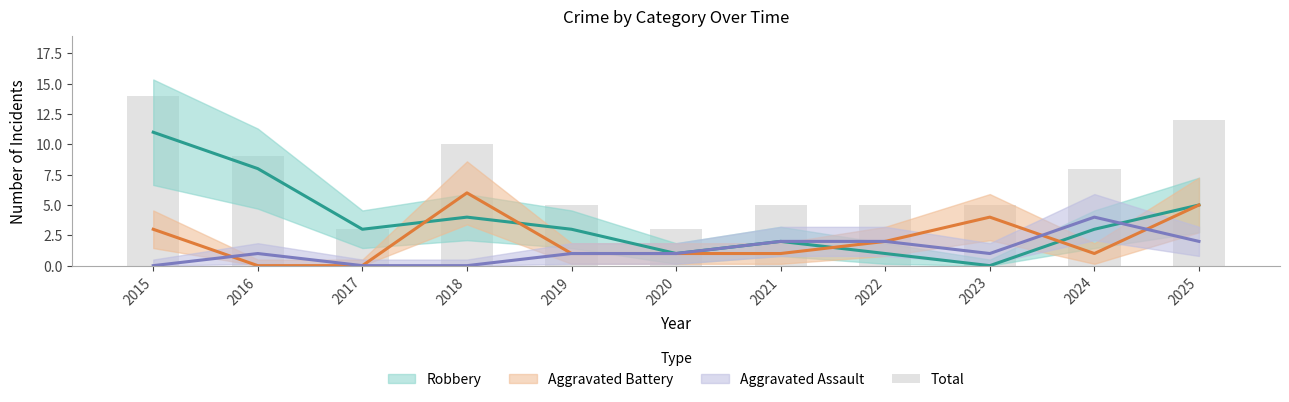

What value does the data have at 2016?

9